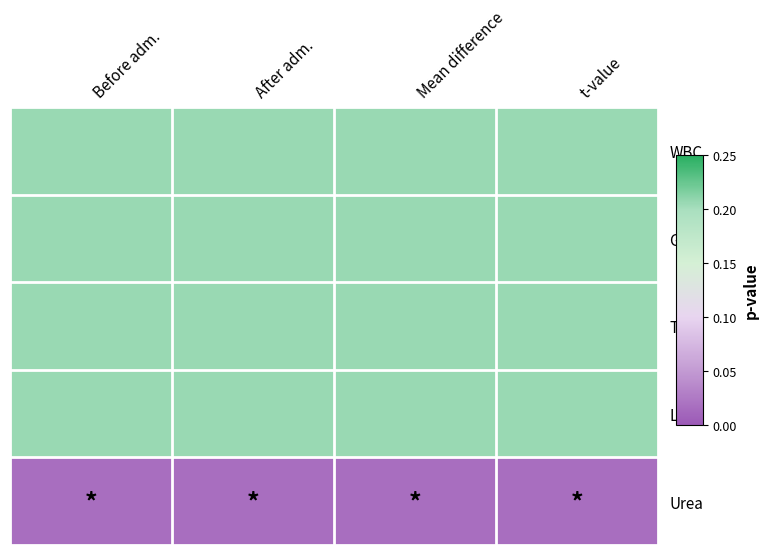

Between After adm. and t-value, which series saw the biggest shift?

WBC